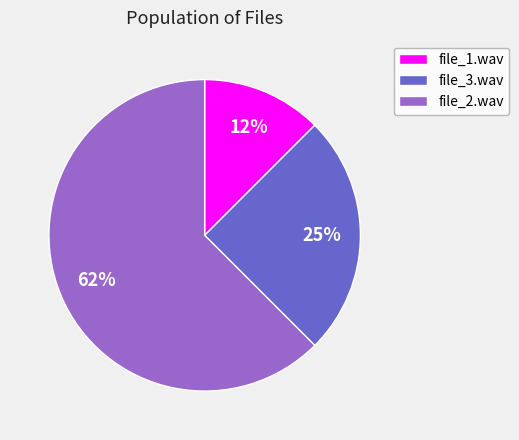

True or false: file_1.wav accounts for 27% of the total.

False